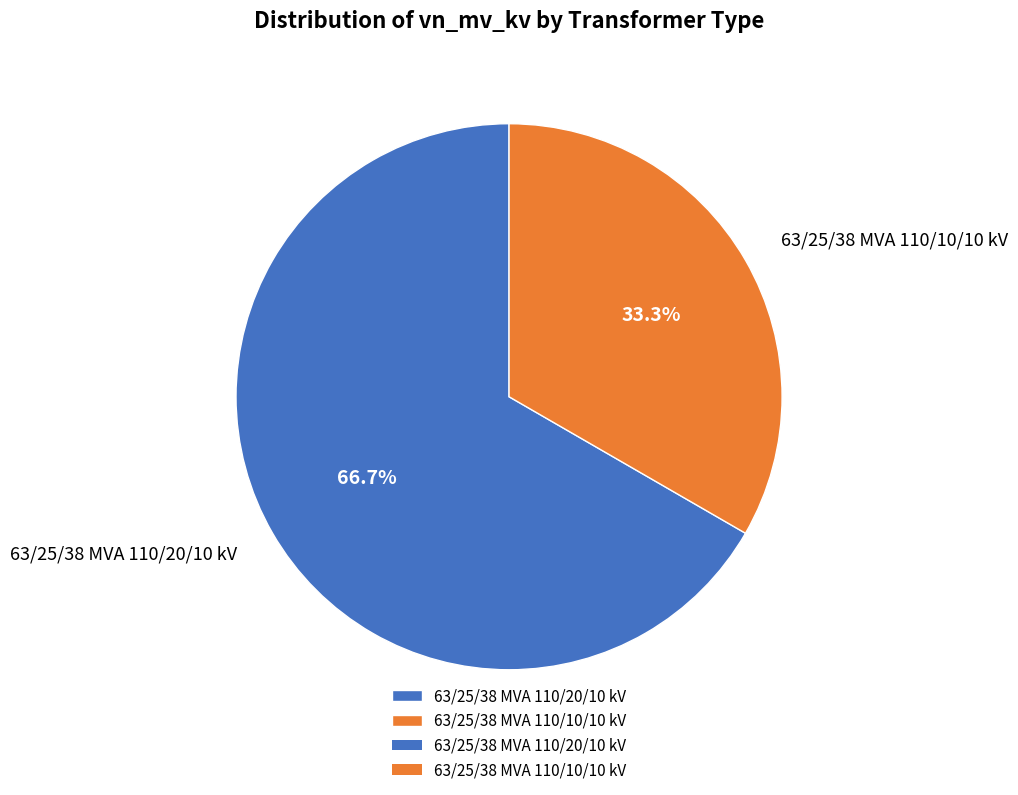

To the nearest percent, what is the combined percentage of 63/25/38 MVA 110/10/10 kV and 63/25/38 MVA 110/20/10 kV?

100%